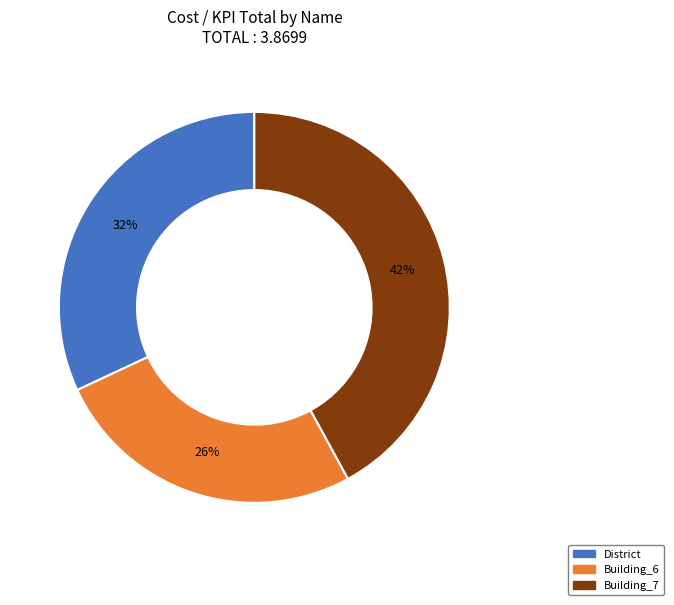

Does any single category account for the majority?

No